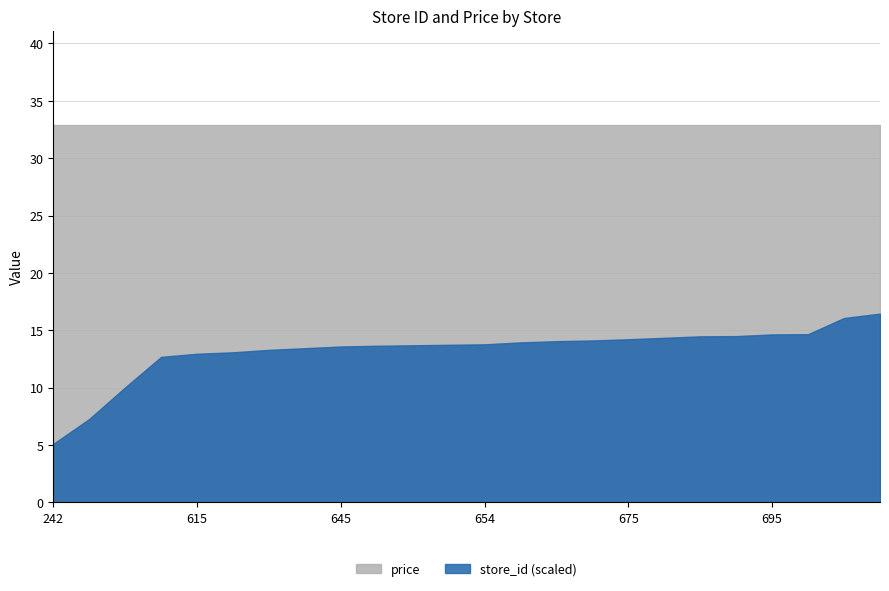

Reading left to right, extract all data points from this chart.

store_id: 242.0	345.0	476.0	602.0	615.0	621.0	631.0	638.0	645.0	648.0	650.0	652.0	654.0	662.0	667.0	670.0	675.0	681.0	687.0	688.0	695.0	696.0	763.0	781.0
price: 32.9	32.9	32.9	32.9	32.9	32.9	32.9	32.9	32.9	32.9	32.9	32.9	32.9	32.9	32.9	32.9	32.9	32.9	32.9	32.9	32.9	32.9	32.9	32.9